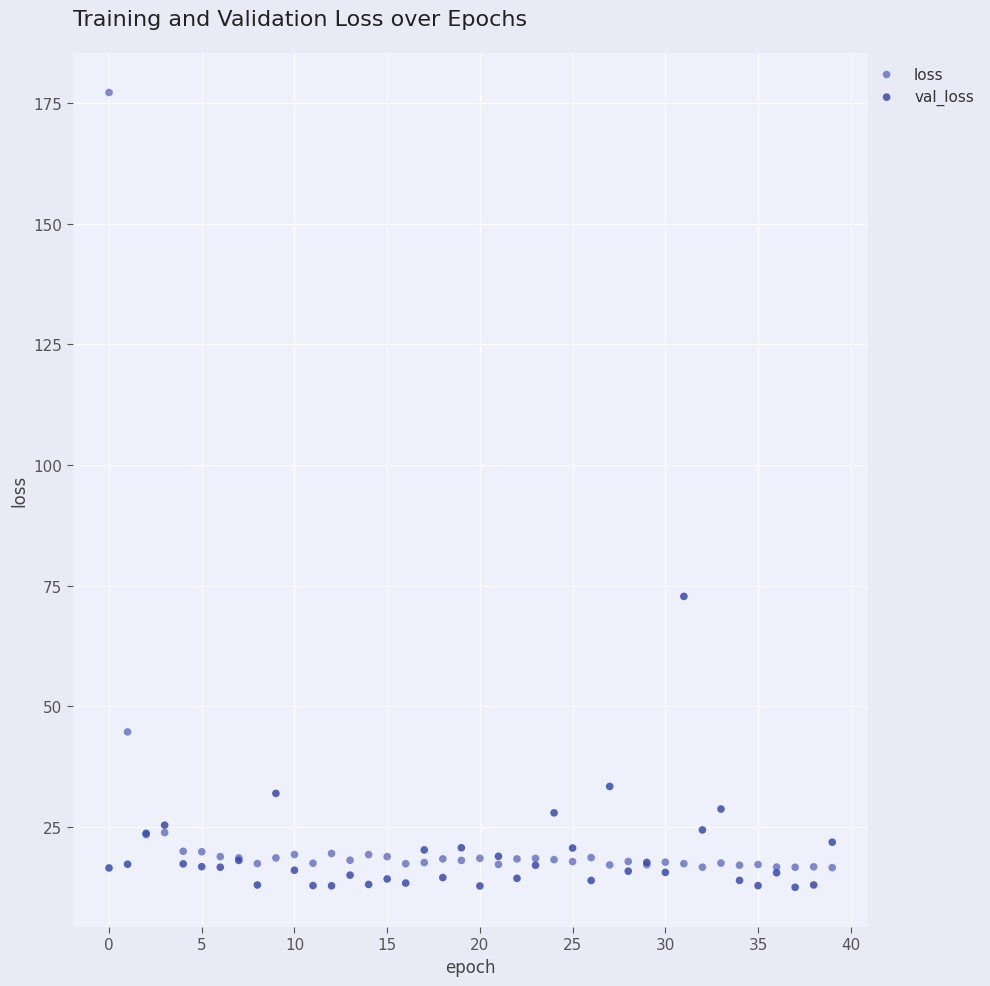

Which series has the widest spread of Y values?

loss